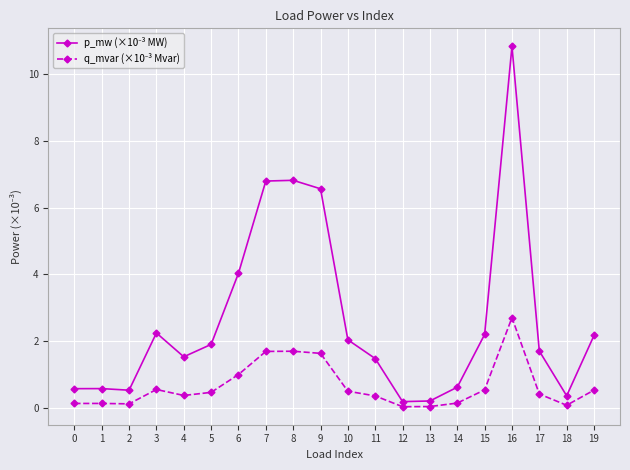

At which category is the sum across all series the highest?

16